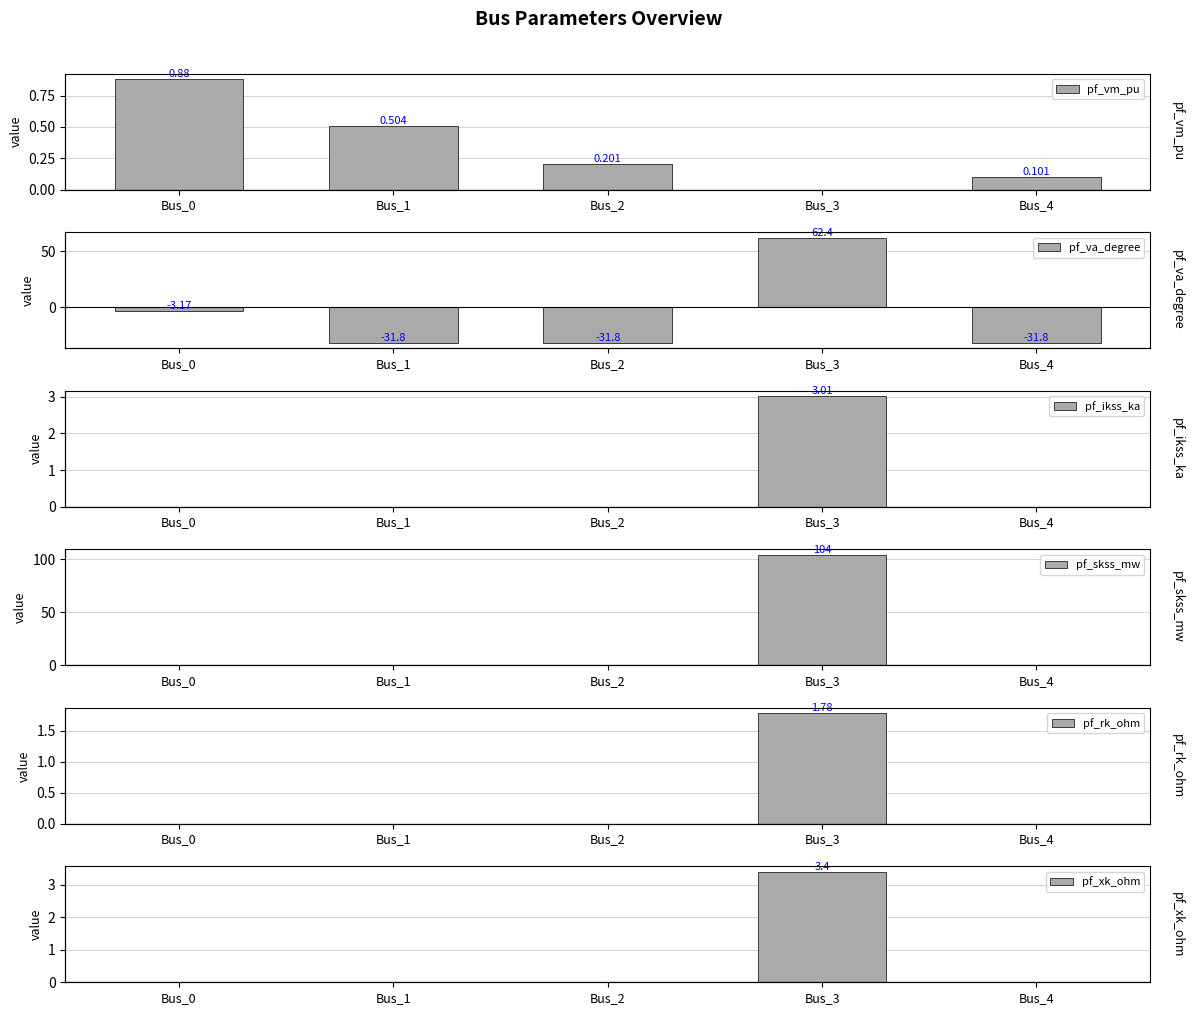

Count the number of categories in the chart.

5